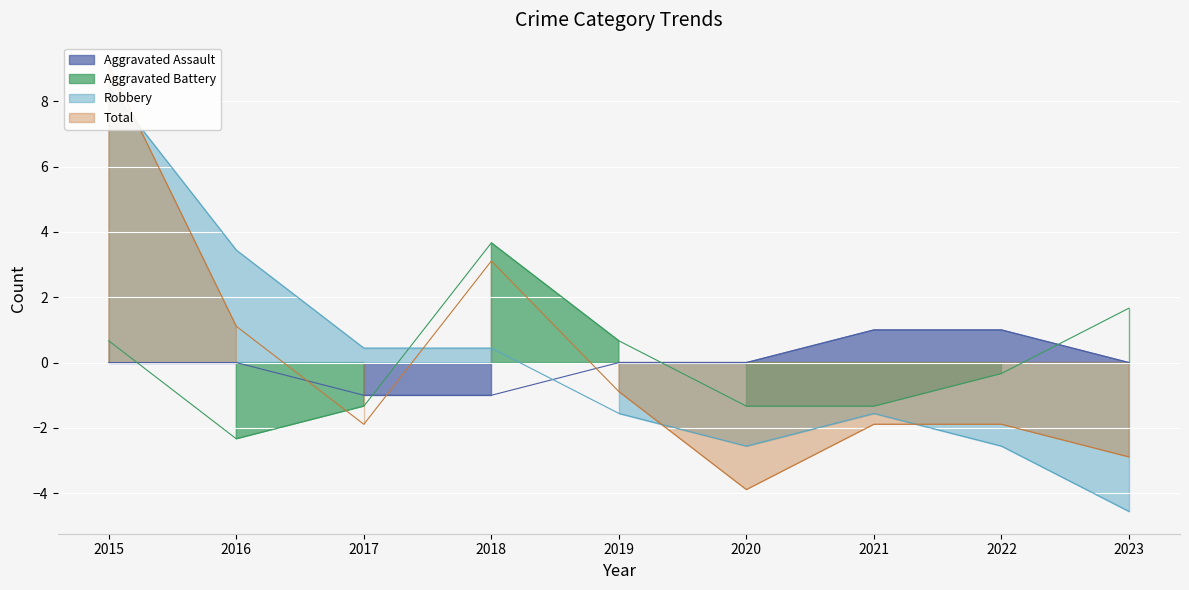

How many series are shown in this chart?

4